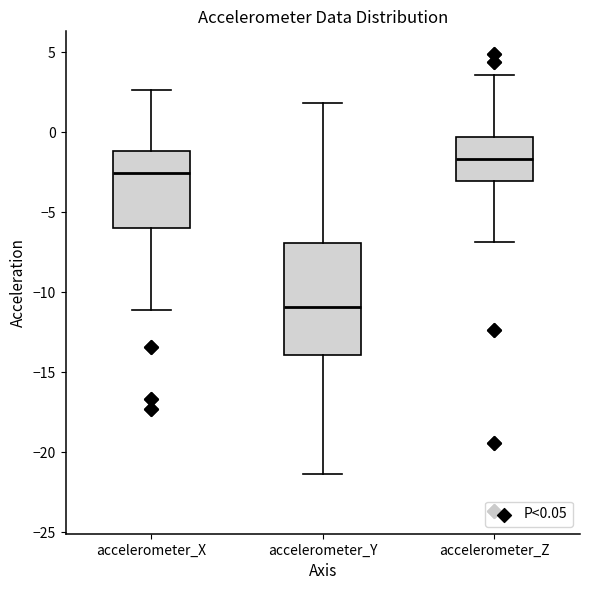

Where does the upper whisker of the box for accelerometer_Y end on the y-axis? The values are not printed on the chart, so give them approximately, as read against the axis.

2.0